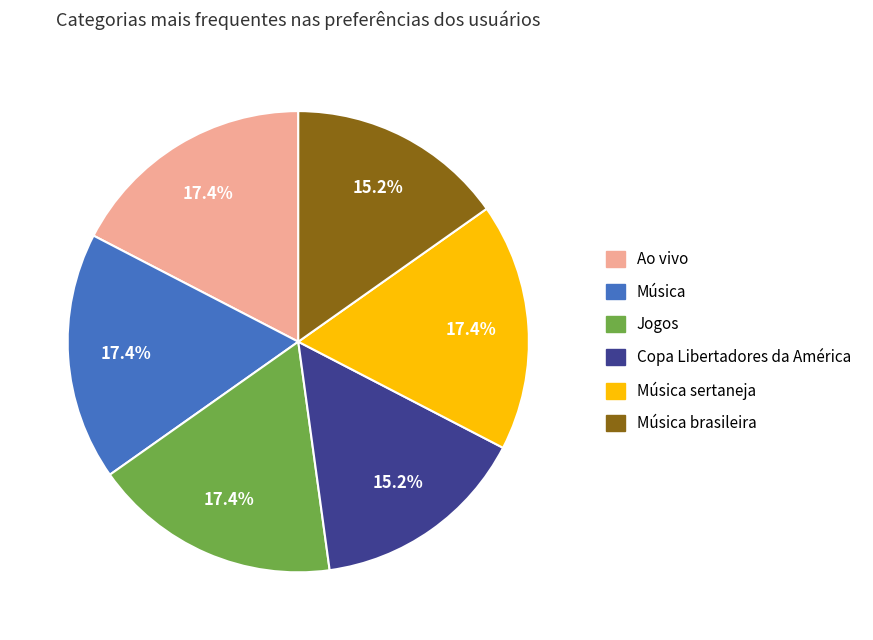

Is the sum of Música and Ao vivo greater than half?

No